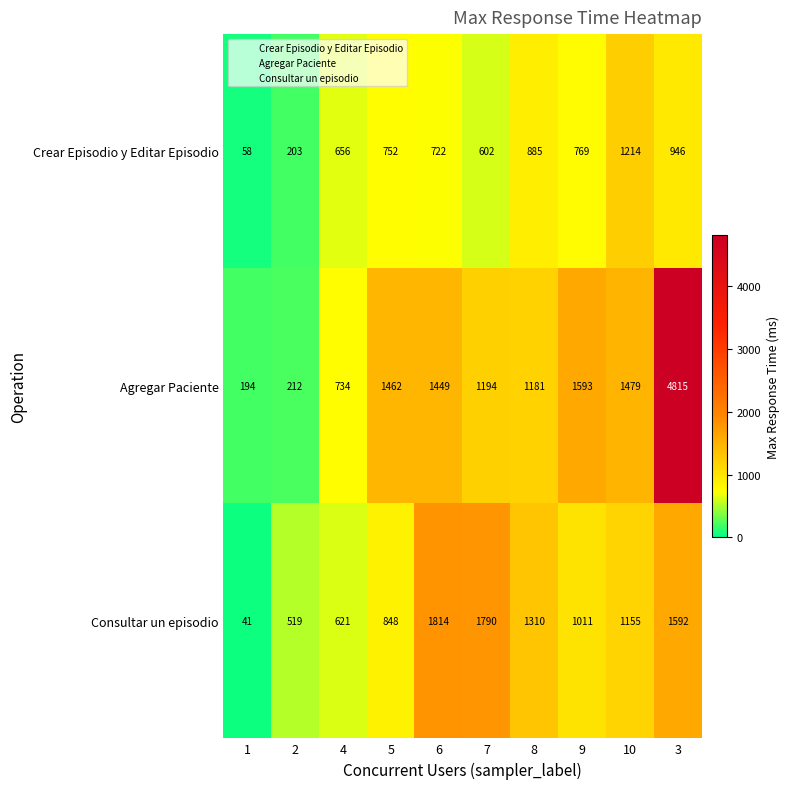

Rank the series by their average value, from lowest to highest.

Crear Episodio y Editar Episodio, Consultar un episodio, Agregar Paciente